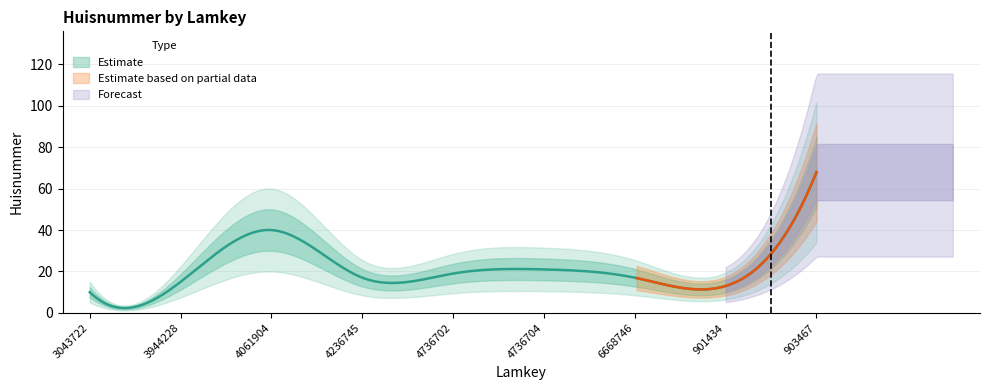

Where is the data nearest to the value 39?

4061904